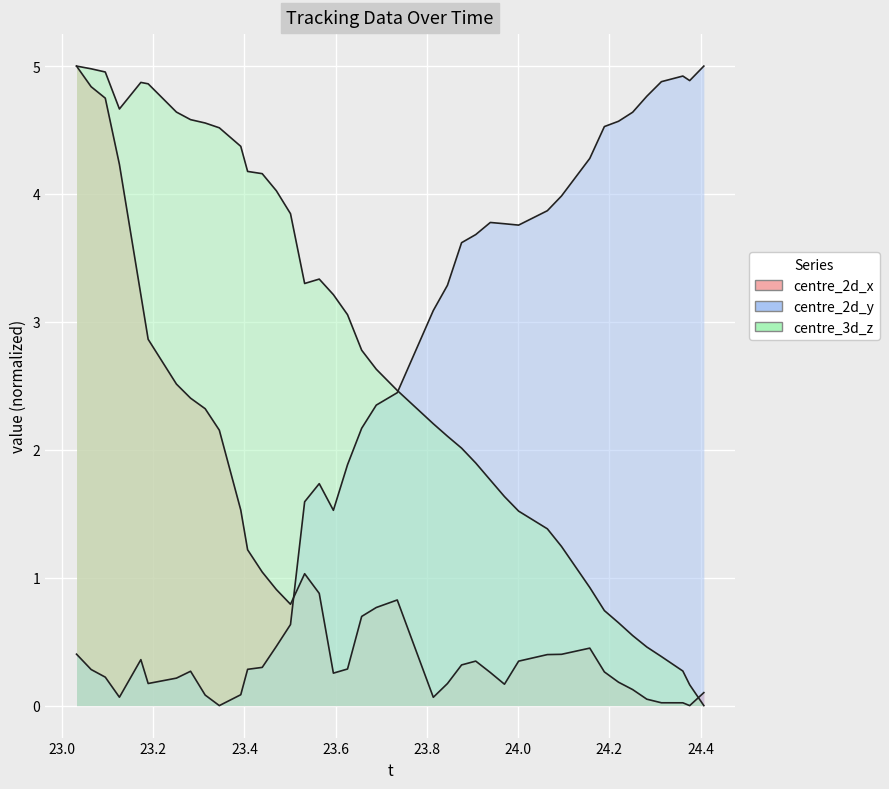

Reading left to right, list all the values displayed in this chart.

centre_2d_x: 23.032=5.0	23.064=4.8	23.095=4.7	23.126=4.2	23.173=3.2	23.189=2.9	23.251=2.5	23.282=2.4	23.314=2.3	23.345=2.2	23.392=1.5	23.407=1.2	23.439=1.0	23.47=0.9	23.501=0.8	23.532=1.0	23.564=0.9	23.595=0.3	23.626=0.3	23.657=0.7	23.689=0.8	23.735=0.8	23.814=0.1	23.845=0.2	23.876=0.3	23.907=0.3	23.939=0.3	23.97=0.2	24.001=0.3	24.064=0.4	24.095=0.4	24.157=0.4	24.189=0.3	24.22=0.2	24.251=0.1	24.282=0.1	24.314=0.0	24.361=0.0	24.376=0.0	24.407=0.1
centre_2d_y: 23.032=0.4	23.064=0.3	23.095=0.2	23.126=0.1	23.173=0.4	23.189=0.2	23.251=0.2	23.282=0.3	23.314=0.1	23.345=0.0	23.392=0.1	23.407=0.3	23.439=0.3	23.47=0.5	23.501=0.6	23.532=1.6	23.564=1.7	23.595=1.5	23.626=1.9	23.657=2.2	23.689=2.3	23.735=2.4	23.814=3.1	23.845=3.3	23.876=3.6	23.907=3.7	23.939=3.8	23.97=3.8	24.001=3.8	24.064=3.9	24.095=4.0	24.157=4.3	24.189=4.5	24.22=4.6	24.251=4.6	24.282=4.8	24.314=4.9	24.361=4.9	24.376=4.9	24.407=5.0
centre_3d_z: 23.032=5.0	23.064=5.0	23.095=5.0	23.126=4.7	23.173=4.9	23.189=4.9	23.251=4.6	23.282=4.6	23.314=4.6	23.345=4.5	23.392=4.4	23.407=4.2	23.439=4.2	23.47=4.0	23.501=3.8	23.532=3.3	23.564=3.3	23.595=3.2	23.626=3.1	23.657=2.8	23.689=2.6	23.735=2.5	23.814=2.2	23.845=2.1	23.876=2.0	23.907=1.9	23.939=1.8	23.97=1.6	24.001=1.5	24.064=1.4	24.095=1.2	24.157=0.9	24.189=0.7	24.22=0.6	24.251=0.5	24.282=0.5	24.314=0.4	24.361=0.3	24.376=0.2	24.407=0.0